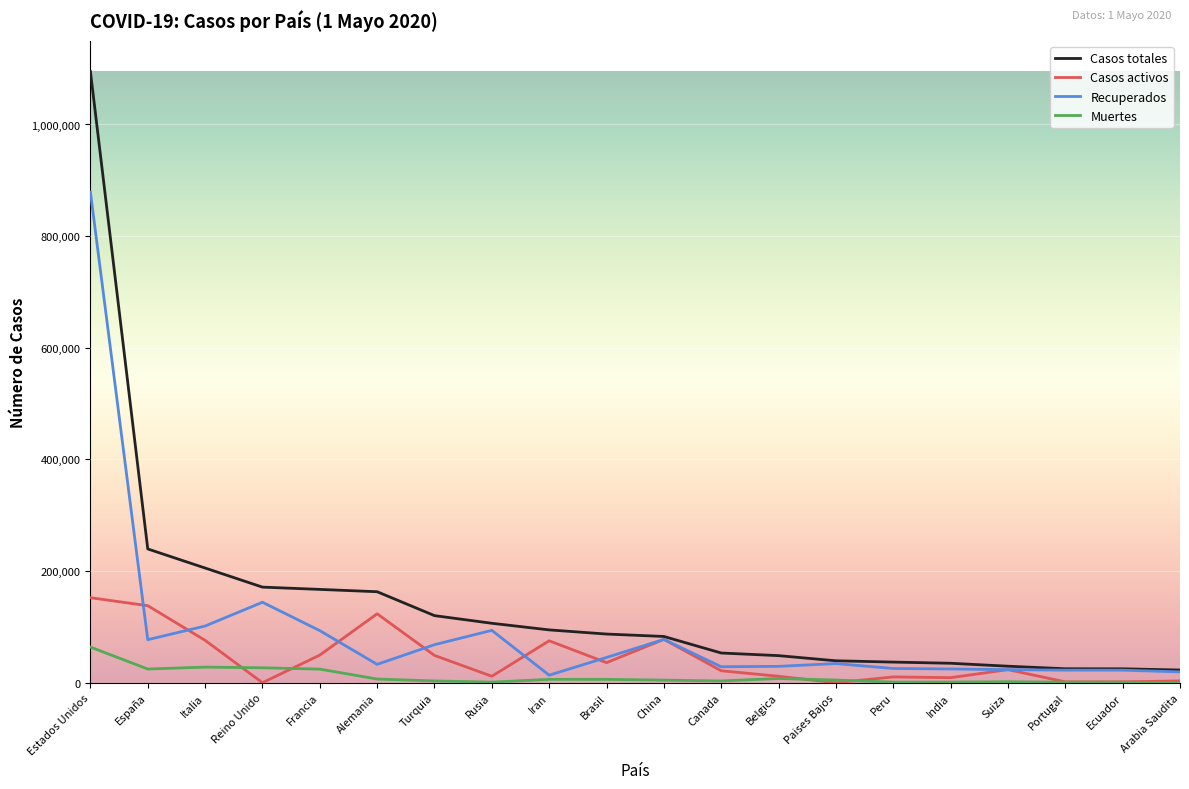

Is it true that Muertes equals 63856 at Estados Unidos?

True